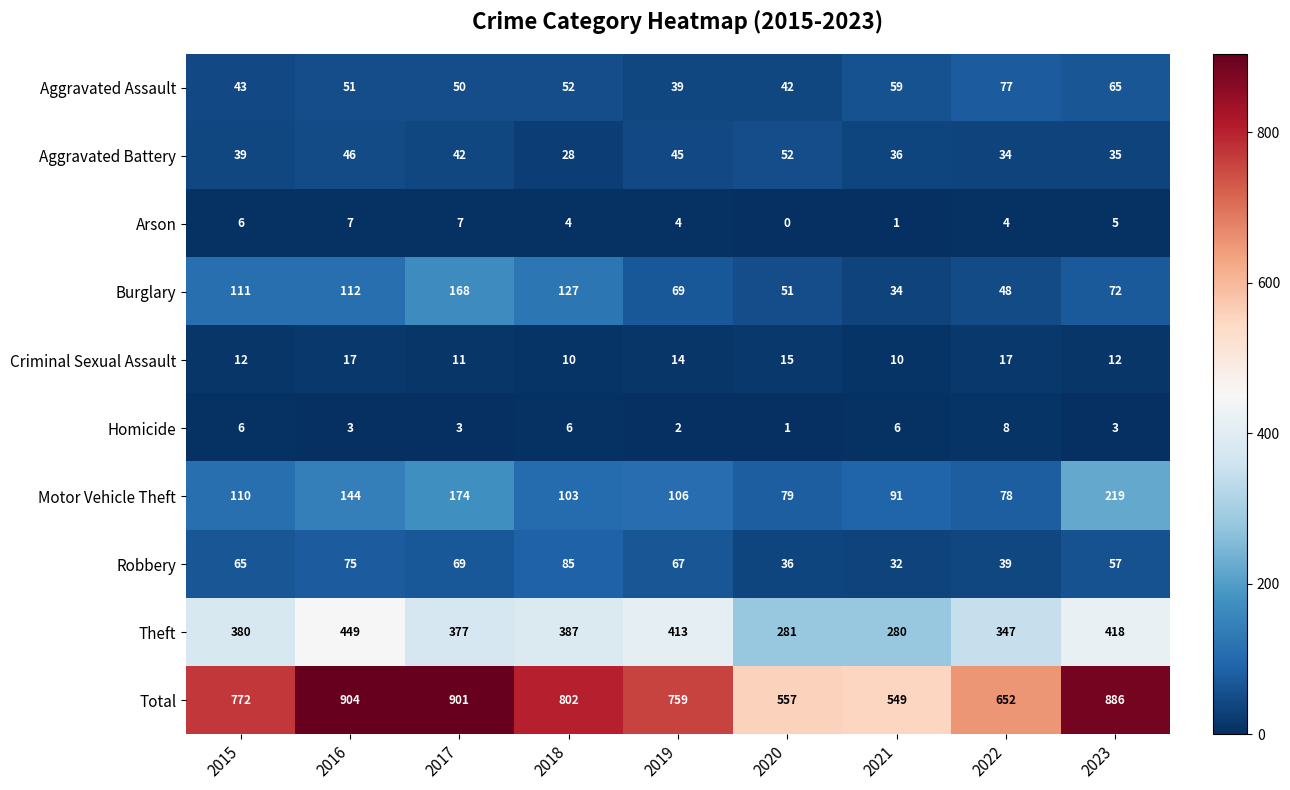

The Homicide series shows 6 at 2015. True or false?

True